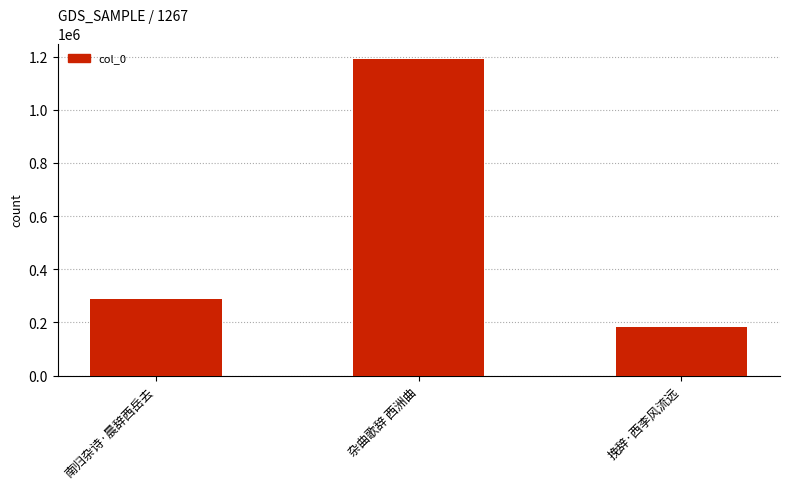

What is the label of the 2nd bar from the right?

杂曲歌辞 西洲曲